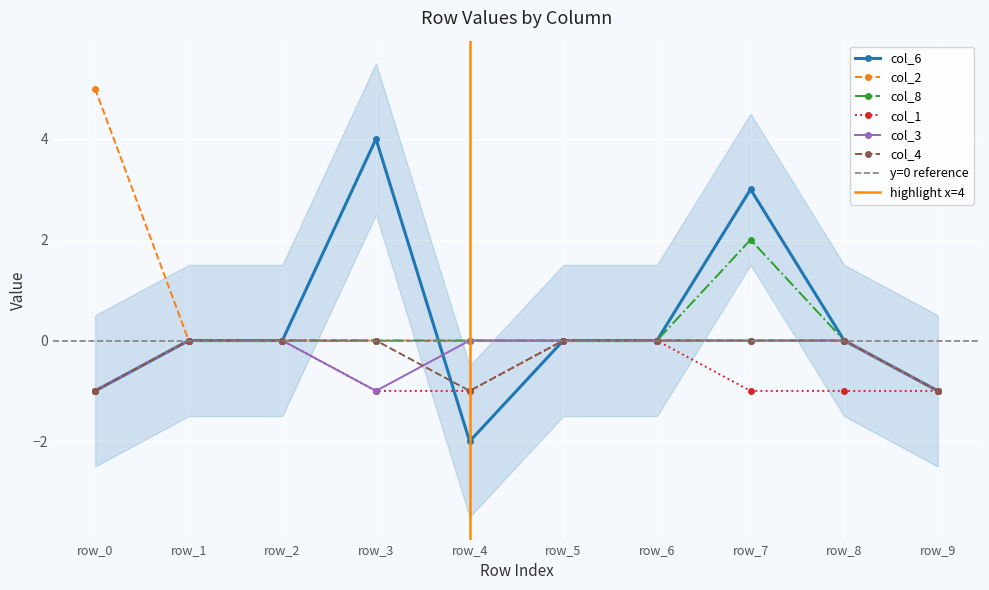

What is the spread (max minus min) of values at row_0?

6